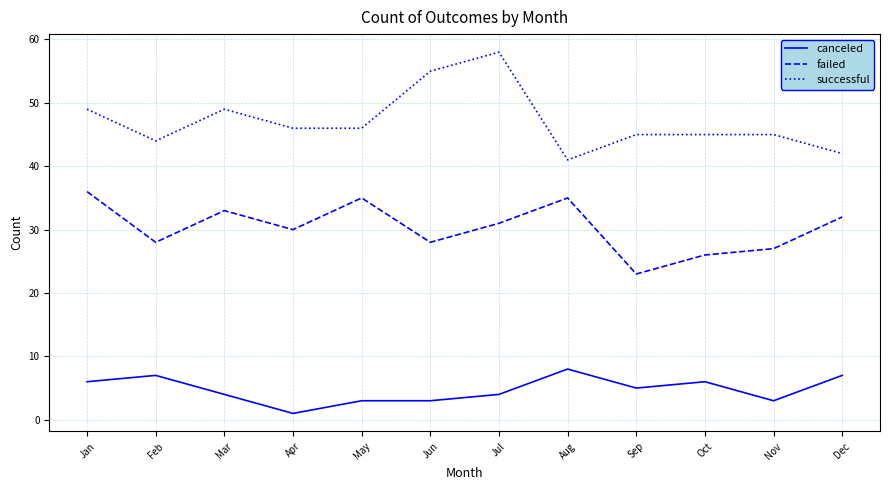

Which series has the largest total across all categories?

successful